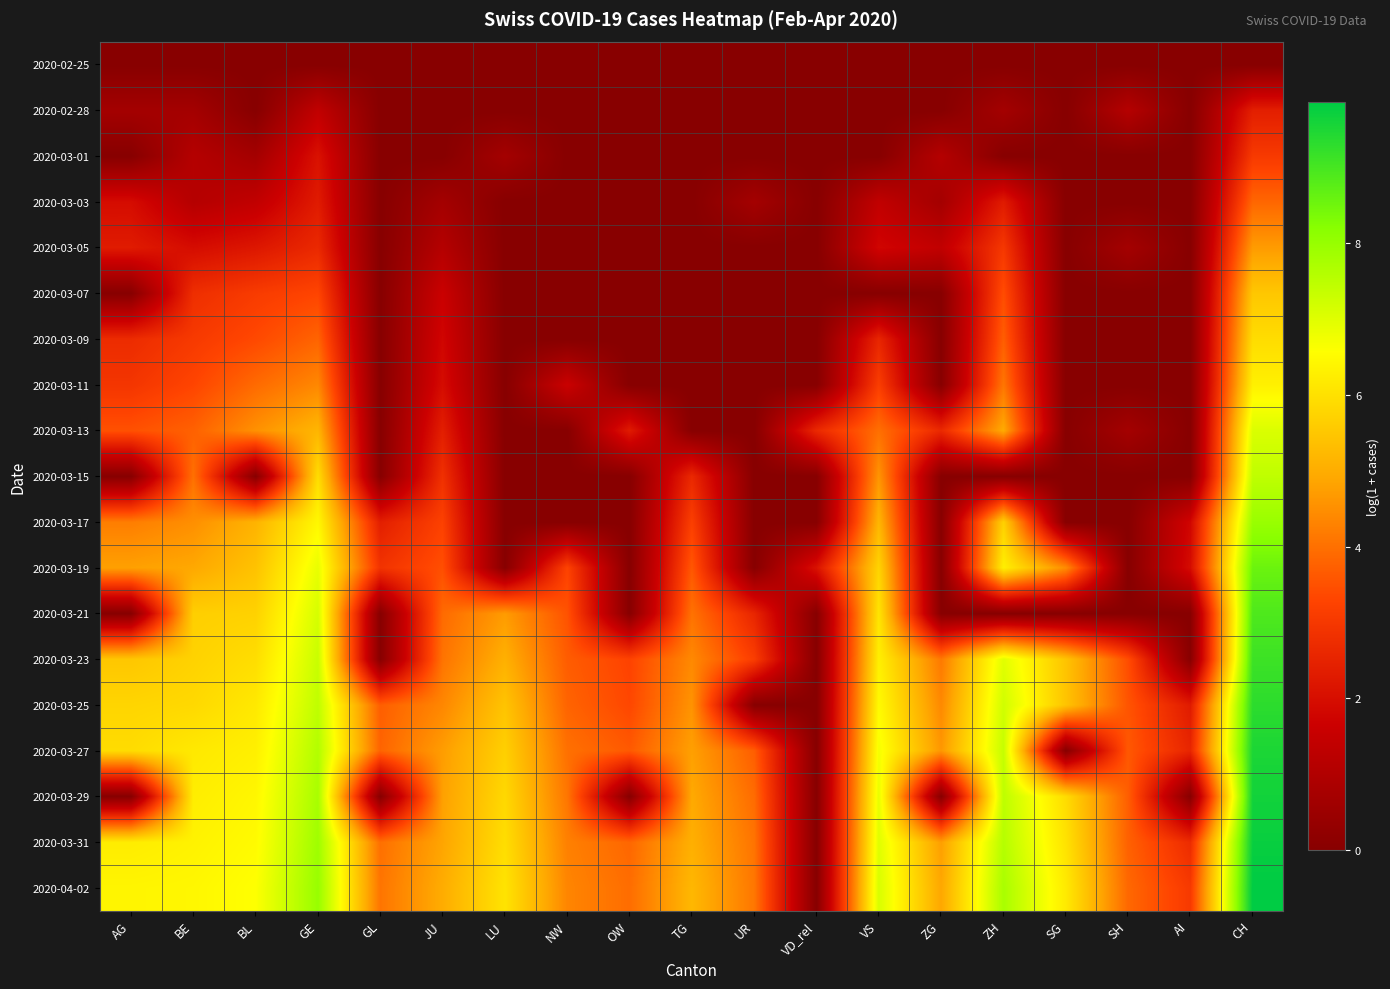

At which category is the sum across all series the highest?

CH